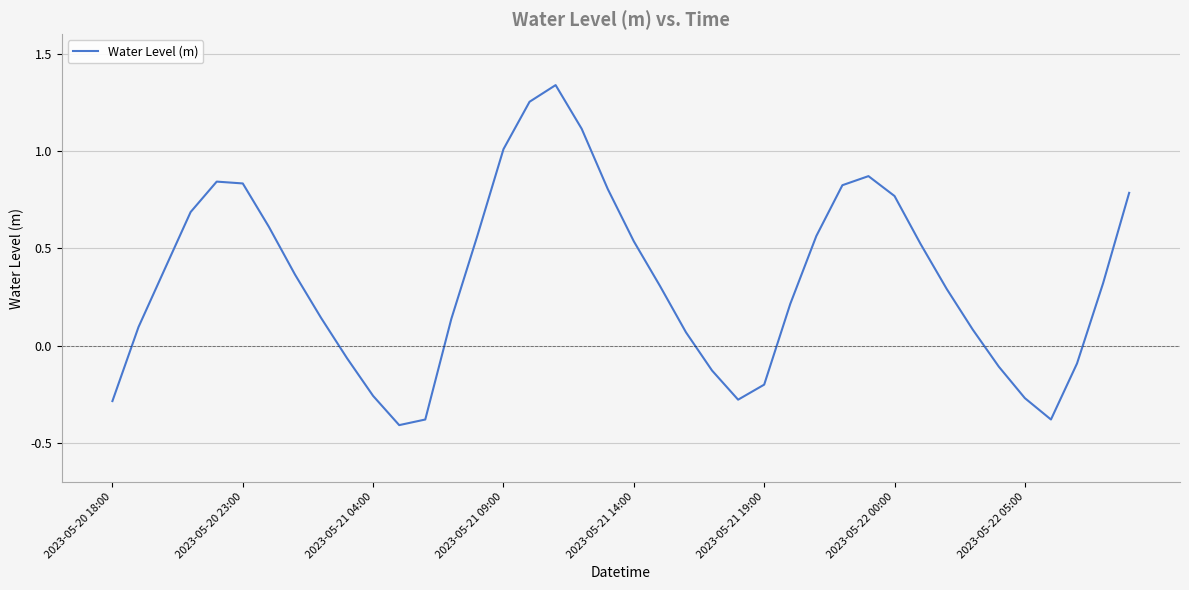

What is the smallest value displayed?

-0.4